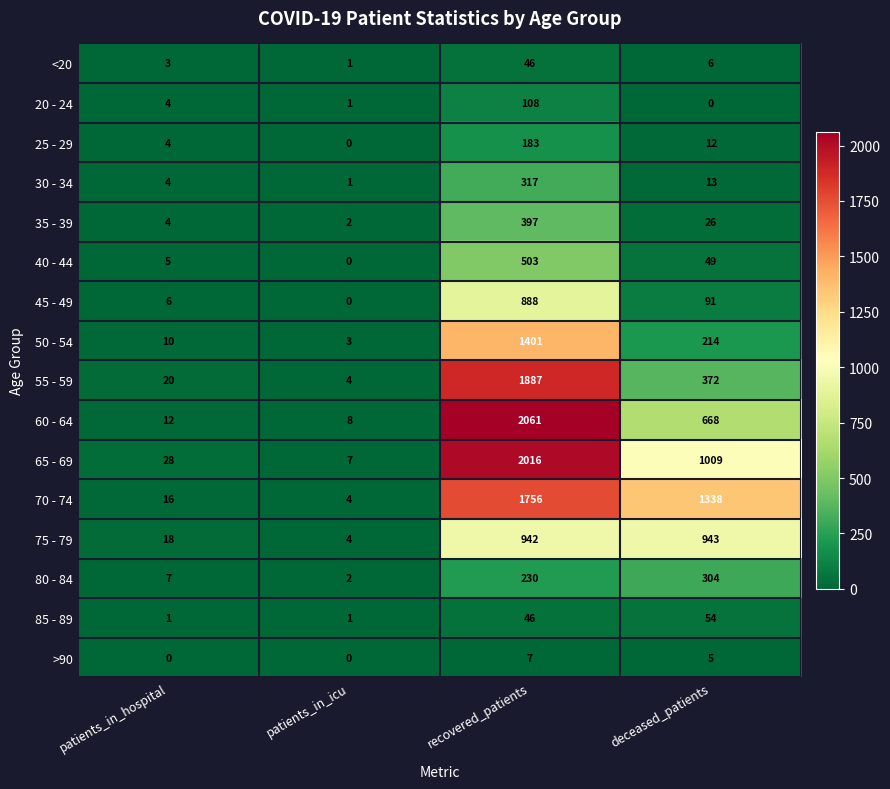

Rank the categories by 80 - 84 value from lowest to highest.

patients_in_icu, patients_in_hospital, recovered_patients, deceased_patients